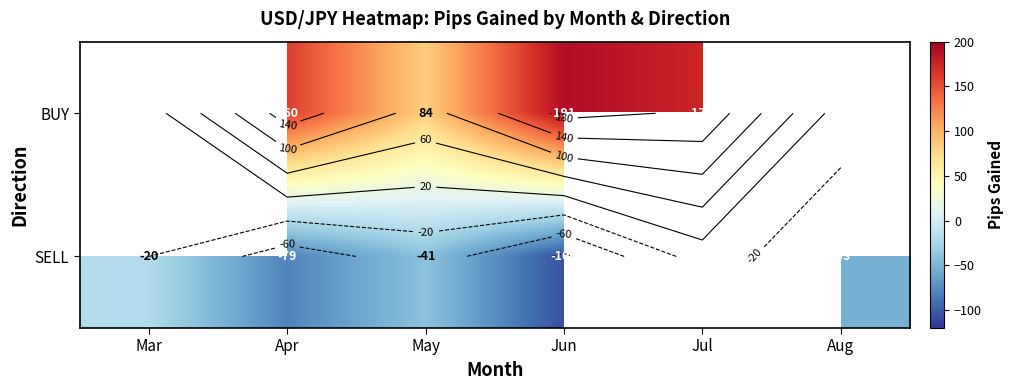

What is the minimum value shown in the chart?

-106.2